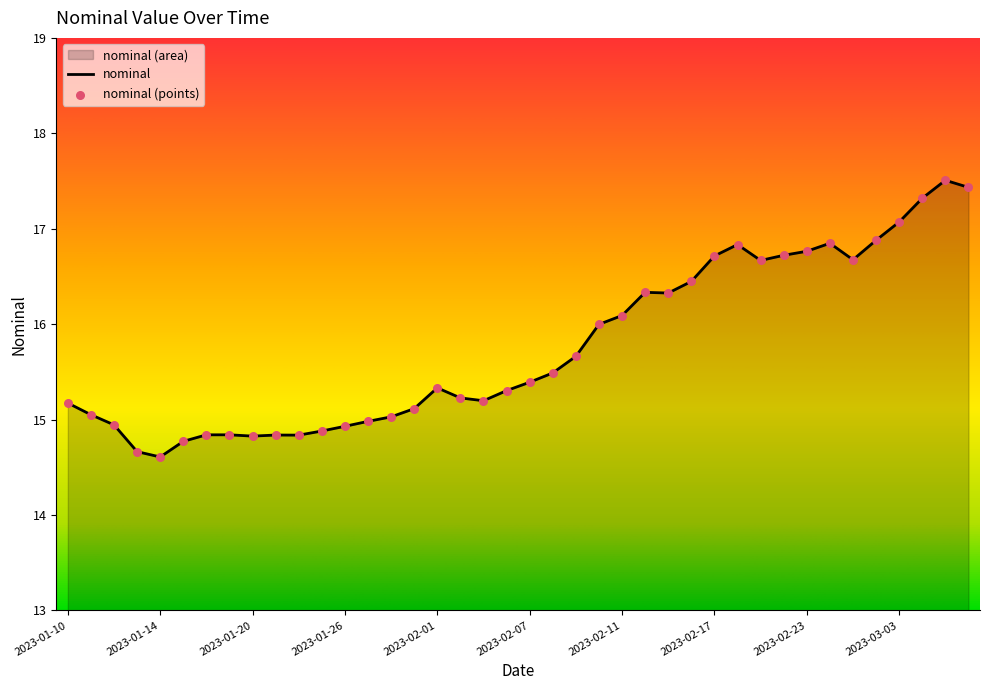

What is the change in value from 2023-01-25 to 2023-02-02?

+0.3